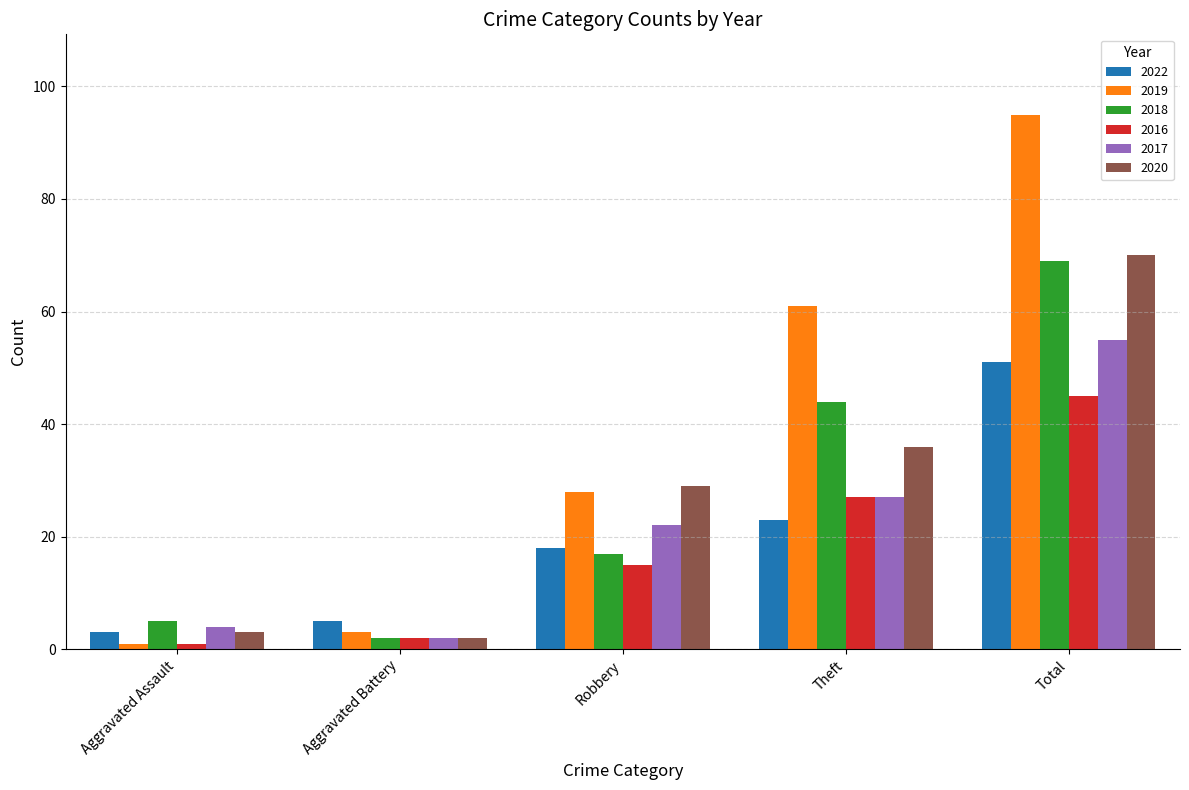

Rank the categories by 2018 value from lowest to highest.

Aggravated Battery, Aggravated Assault, Robbery, Theft, Total